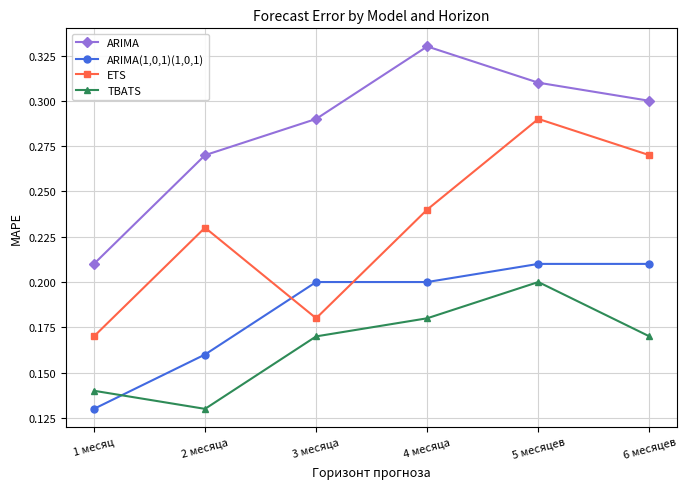

True or false: ARIMA and TBATS intersect in this chart.

False